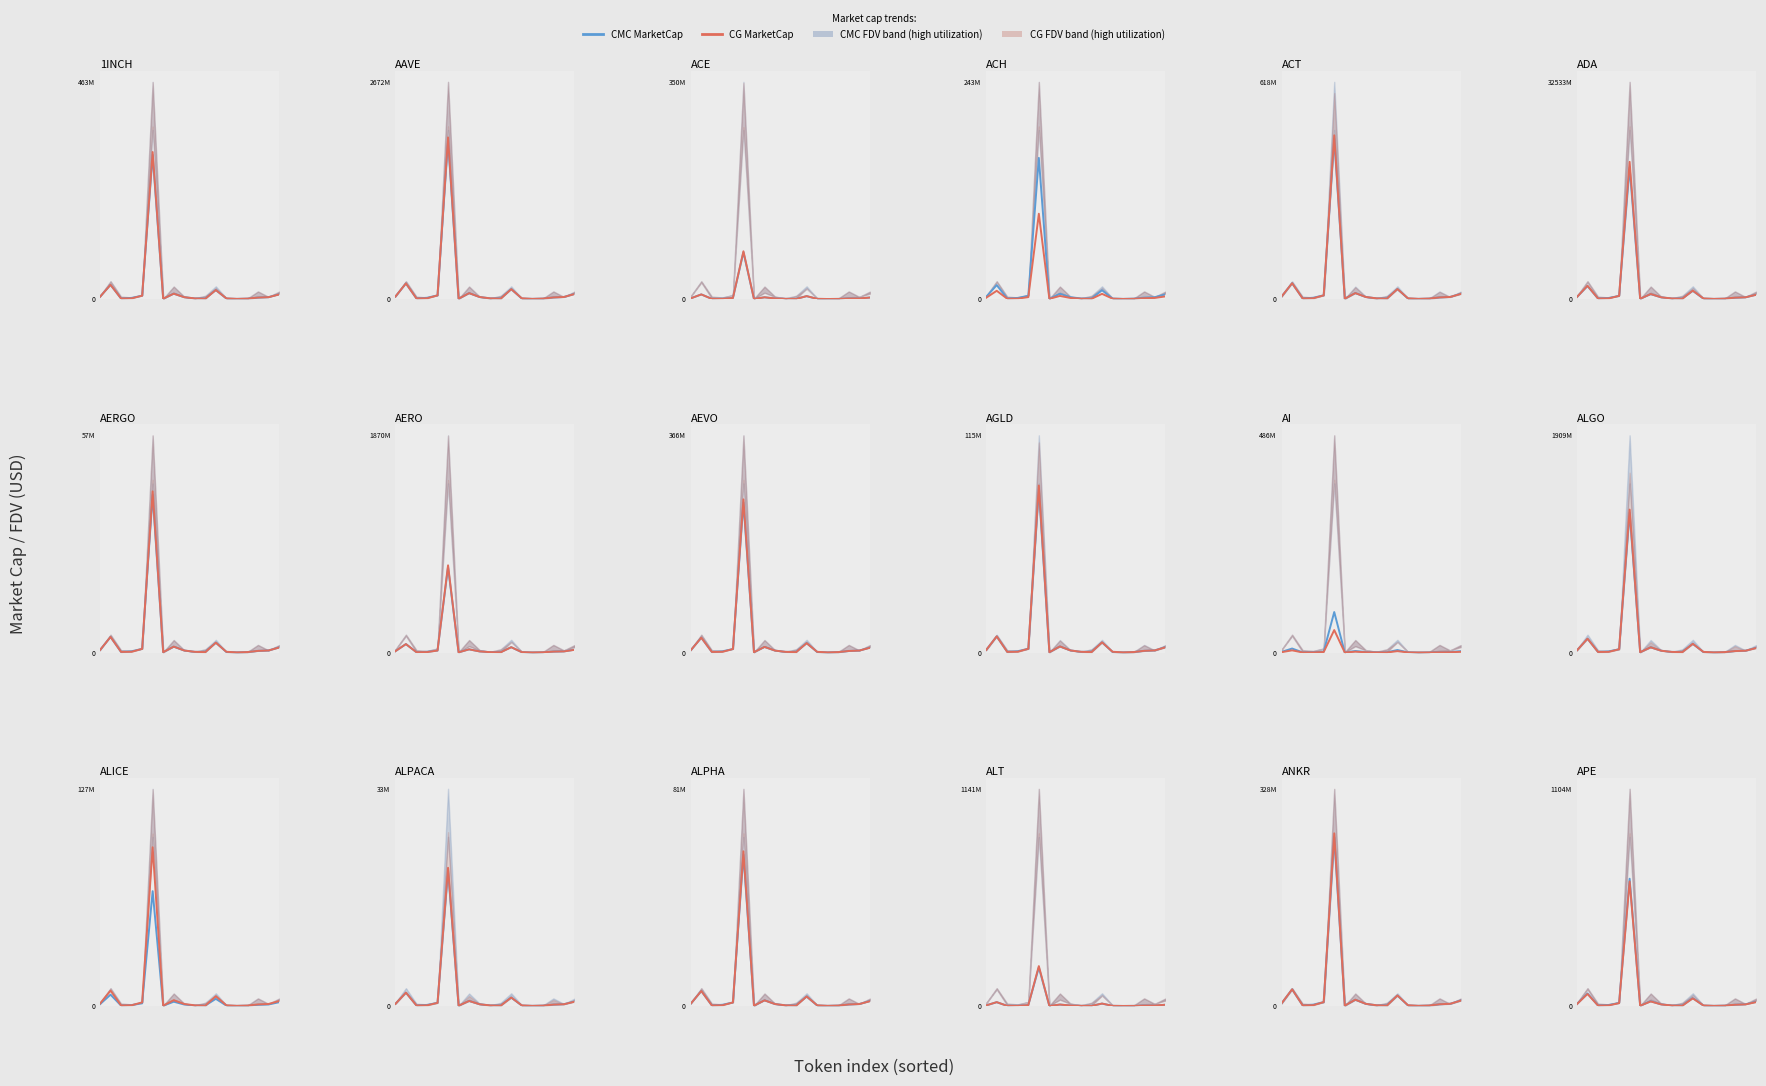

True or false: CMC_MarketCap and CG_MarketCap intersect in this chart.

True